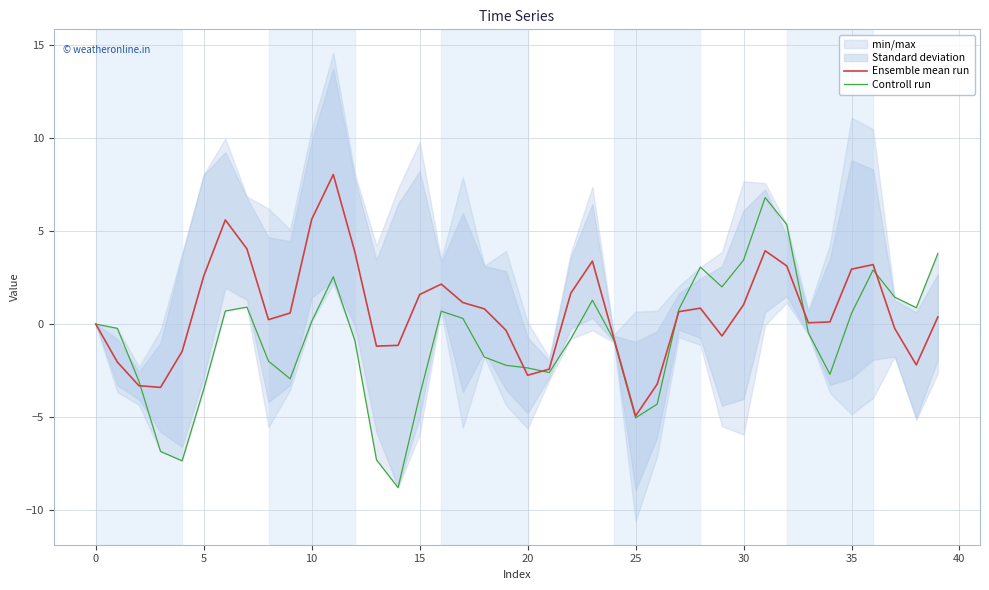

What is the lowest value of the Ensemble mean run series?

-4.9